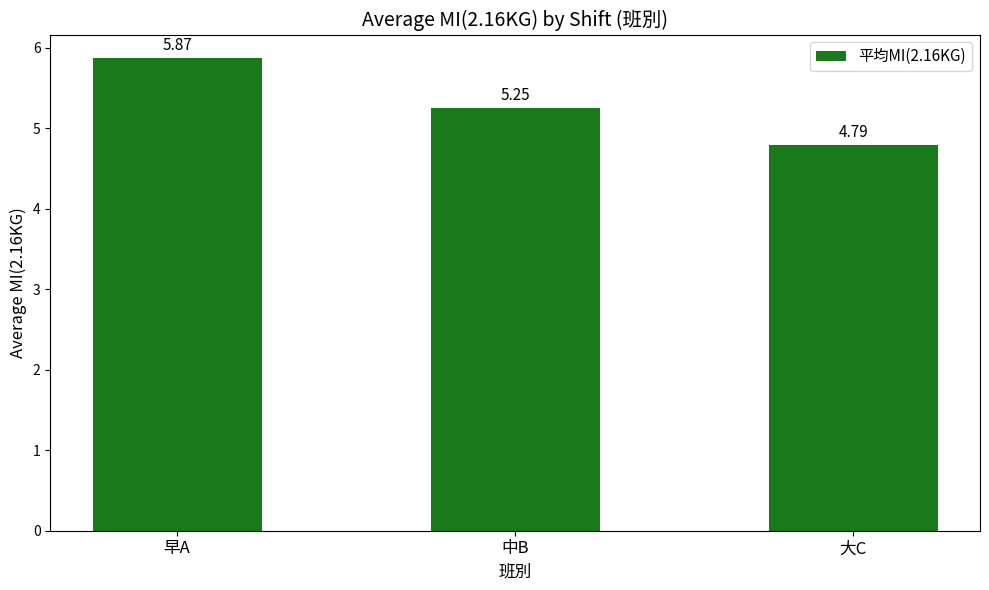

At which label does the data first exceed 5?

早A